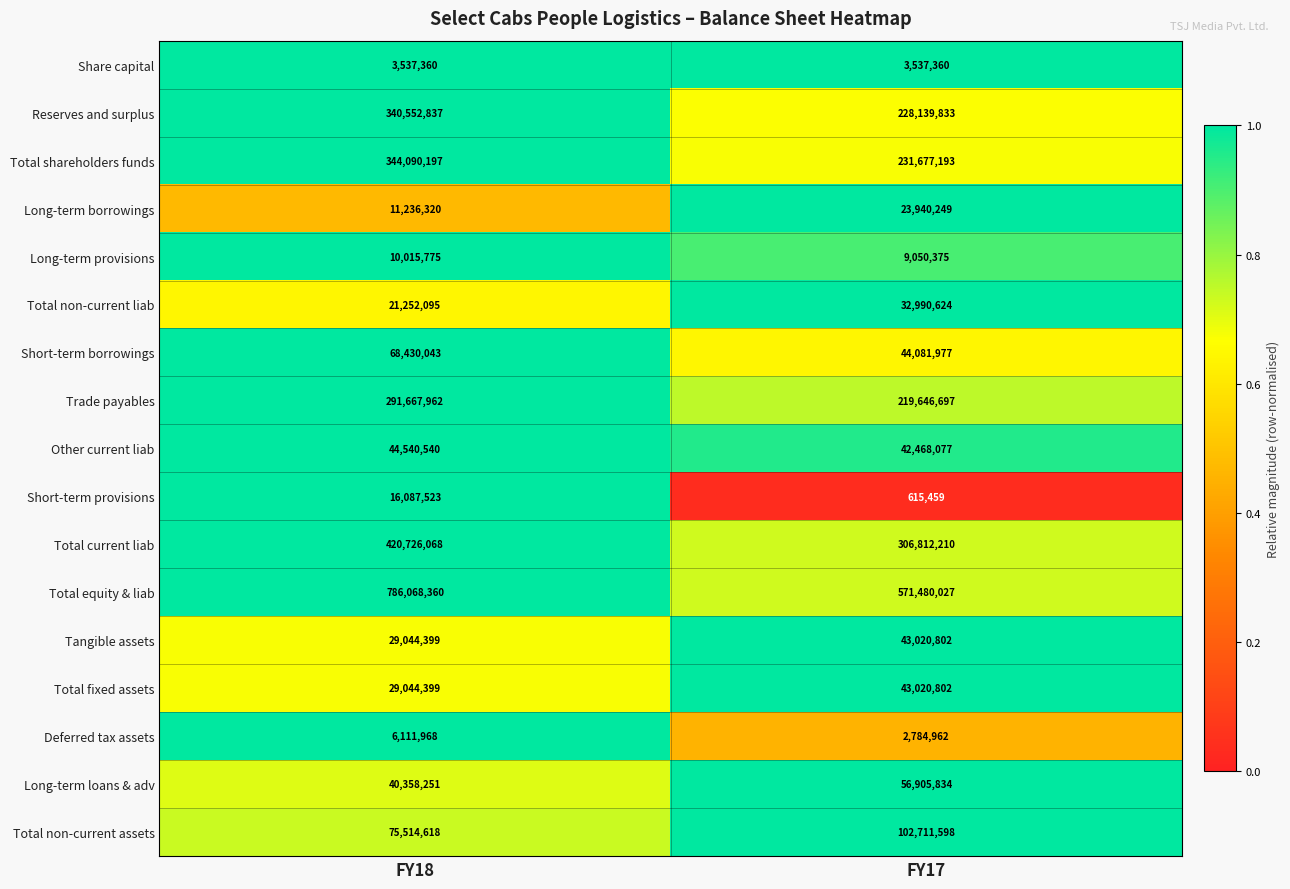

How many data points does each series have?

2